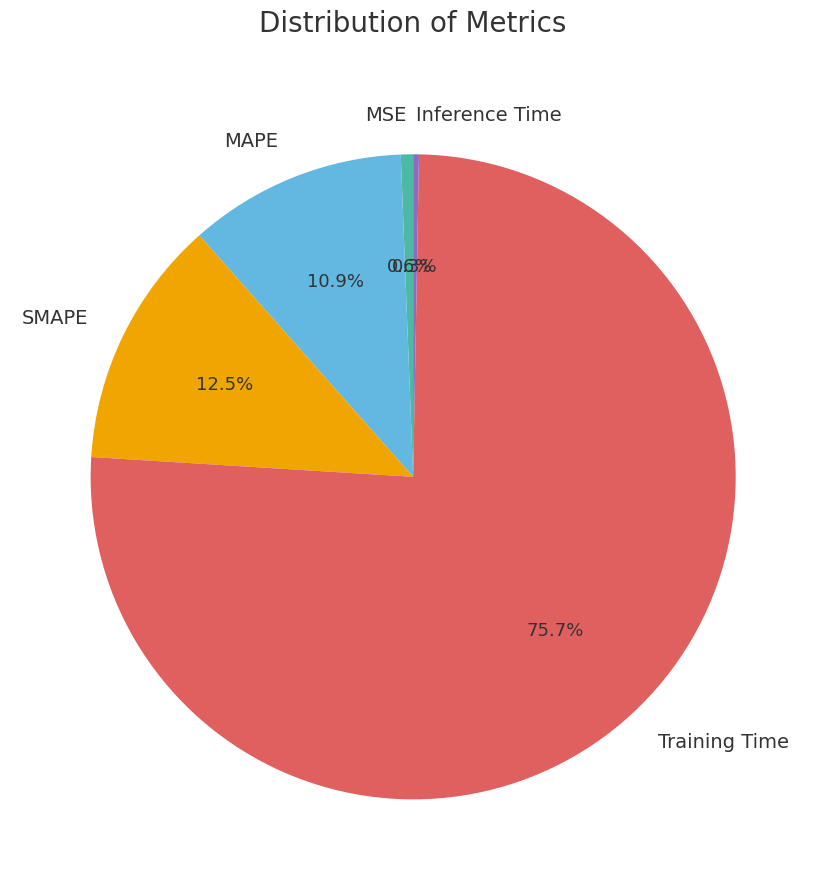

To the nearest percent, what is the difference between the largest and smallest slice percentages?

75%